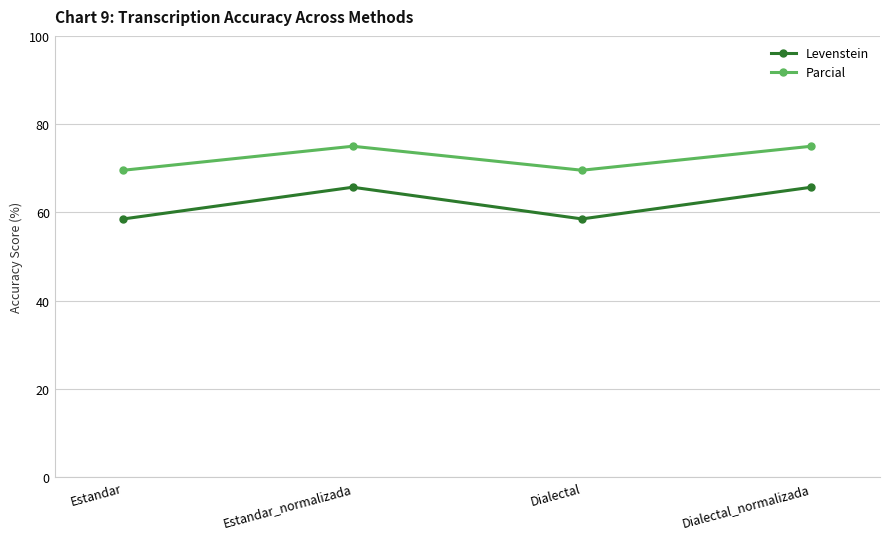

Which series has the largest total across all categories?

Parcial